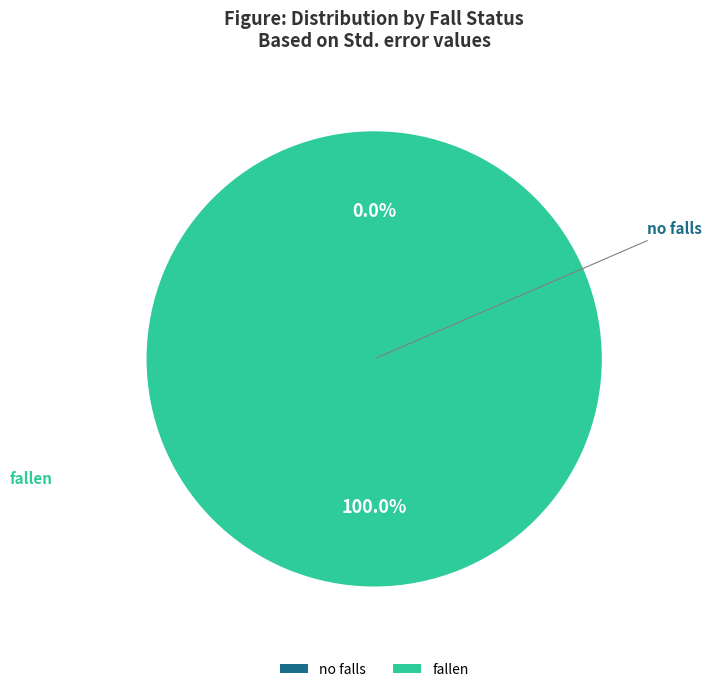

To the nearest percent, what is the difference between the largest and smallest slice percentages?

100%